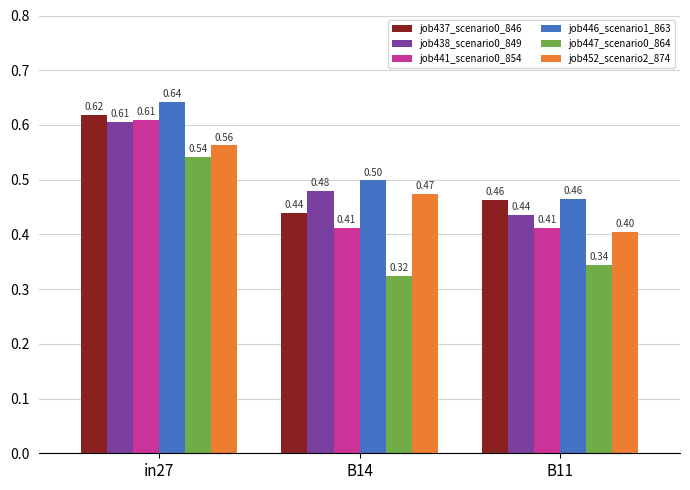

Between in27 and B14, which series saw the biggest shift?

job447_scenario0_864